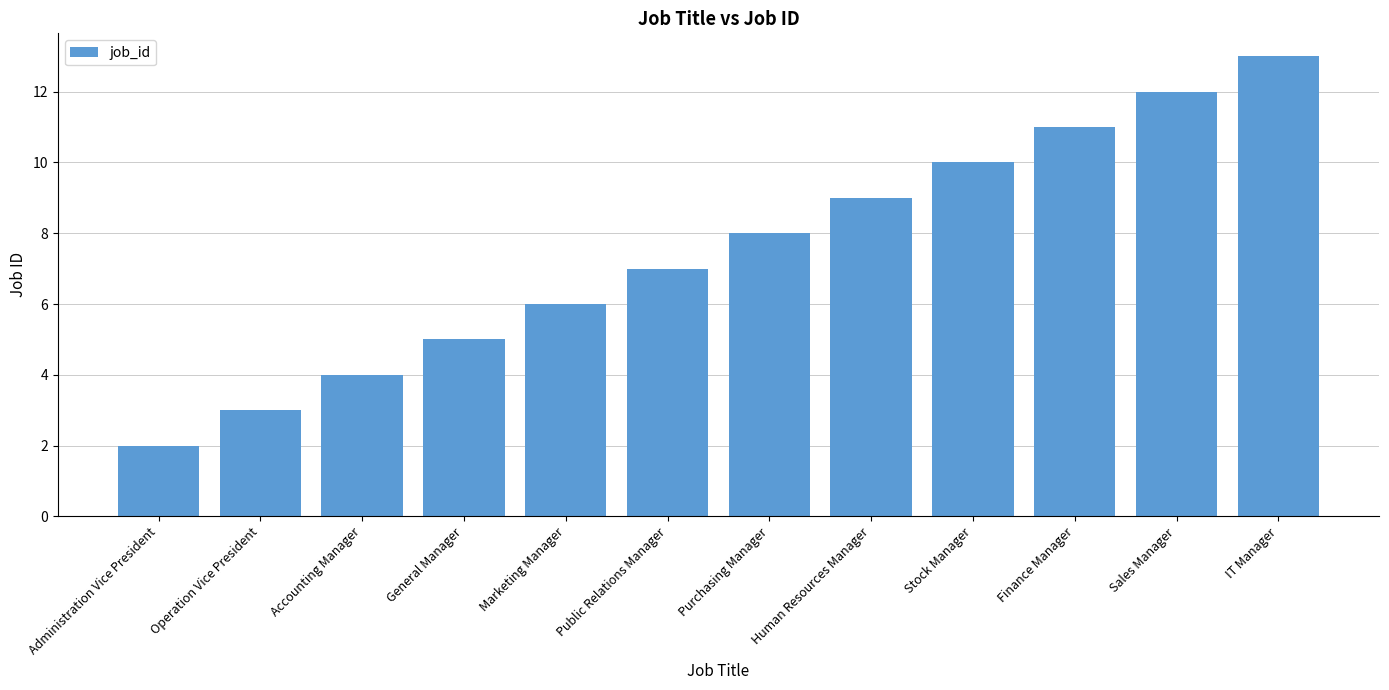

Reading left to right, transcribe all the data shown in this chart.

Administration Vice President=2	Operation Vice President=3	Accounting Manager=4	General Manager=5	Marketing Manager=6	Public Relations Manager=7	Purchasing Manager=8	Human Resources Manager=9	Stock Manager=10	Finance Manager=11	Sales Manager=12	IT Manager=13